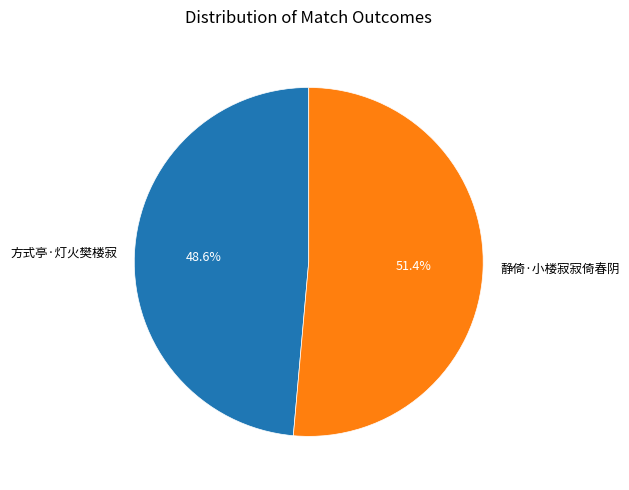

Does 静倚·小楼寂寂倚春阴 represent more than half of the total?

Yes